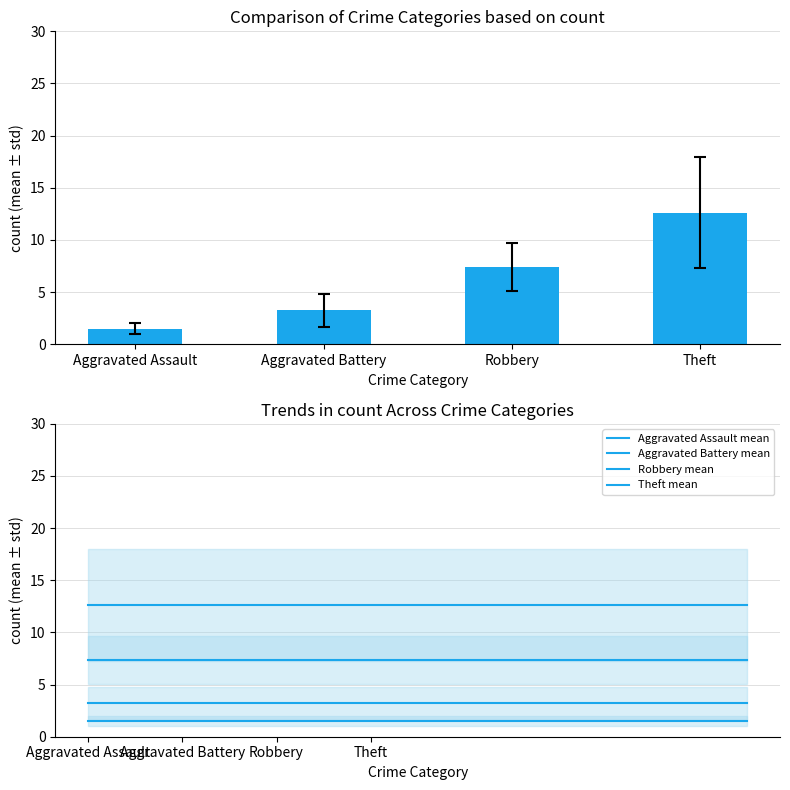

How many bars are there in each group?

4